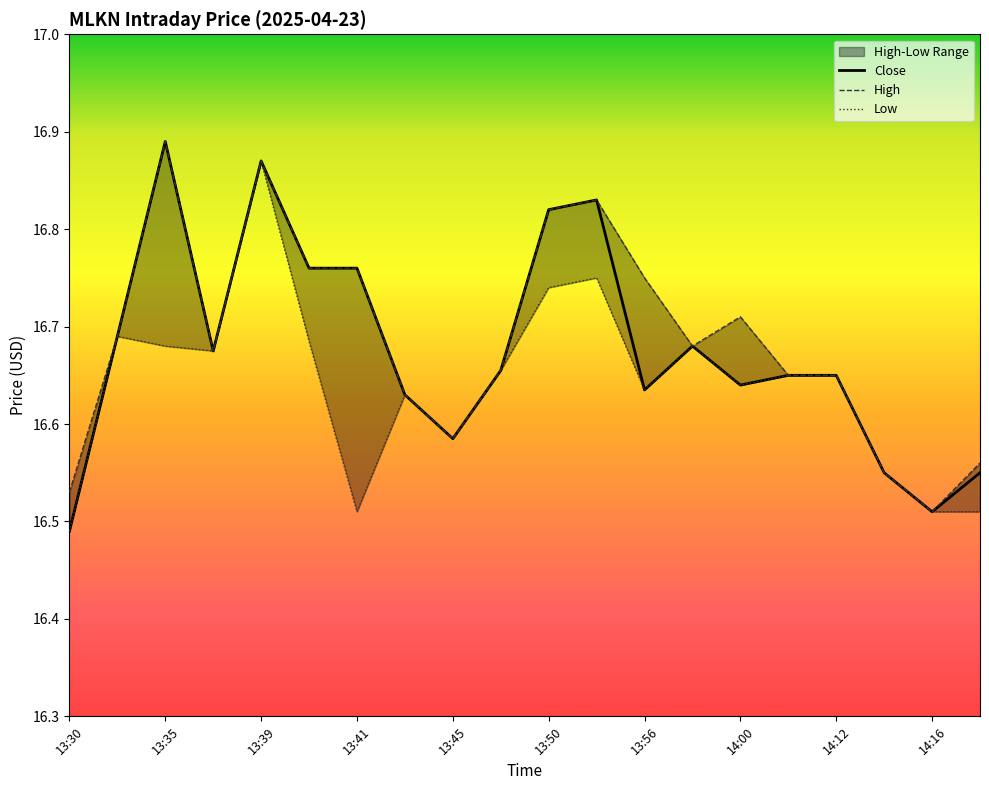

How many Close values are between 16 and 17?

20